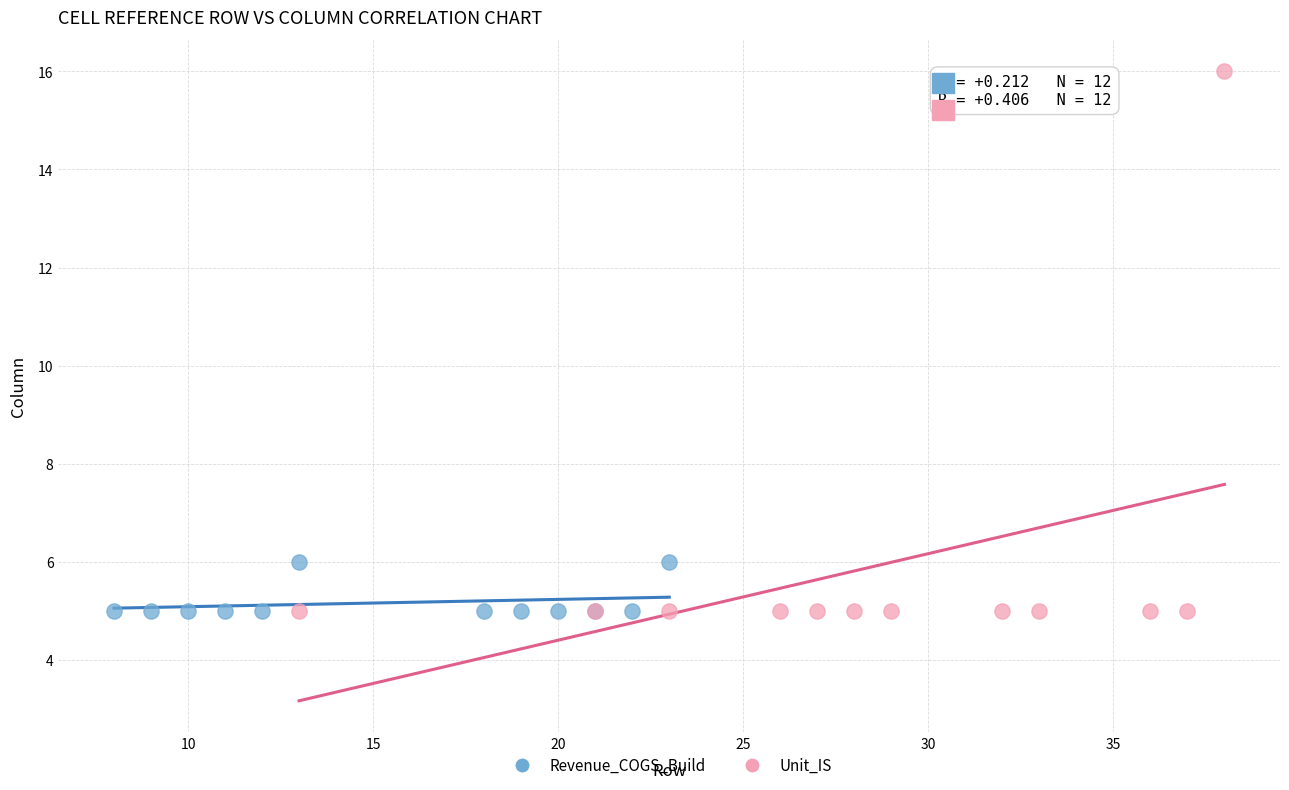

Which series reaches the maximum Y coordinate?

Unit_IS